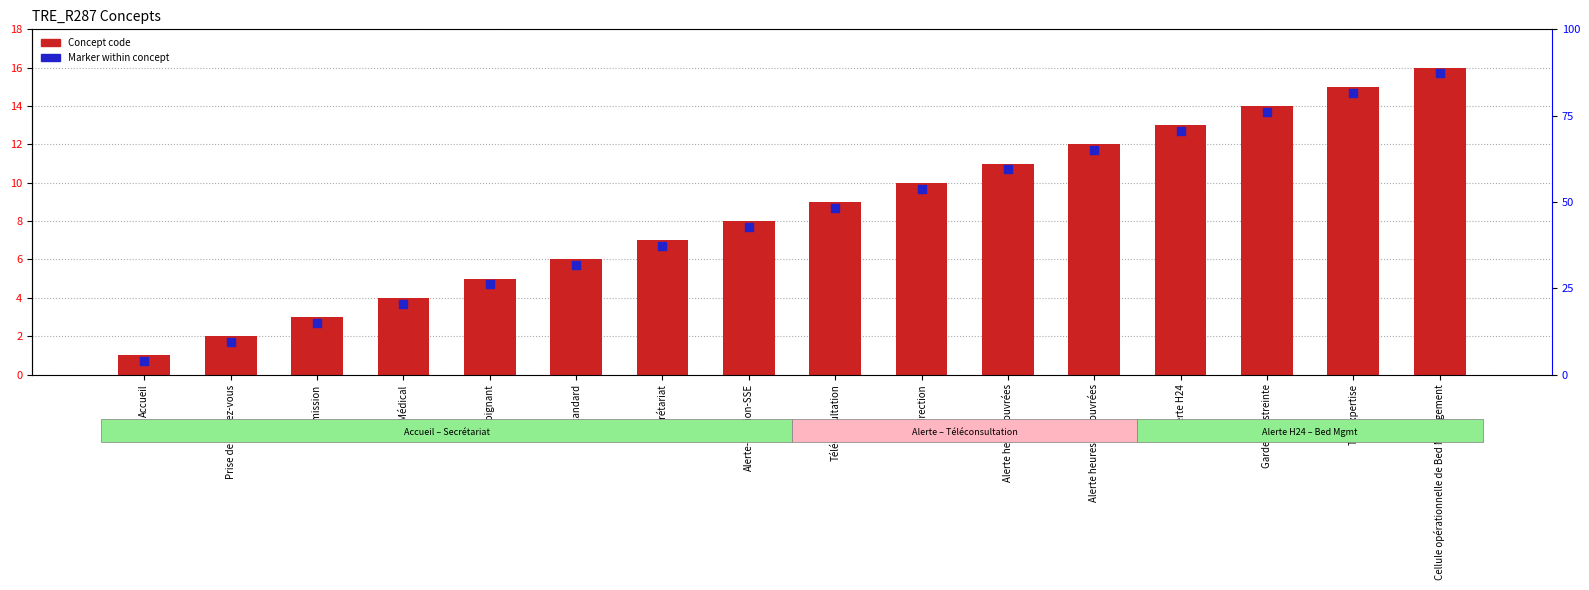

Which series has the largest total across all categories?

Concept code